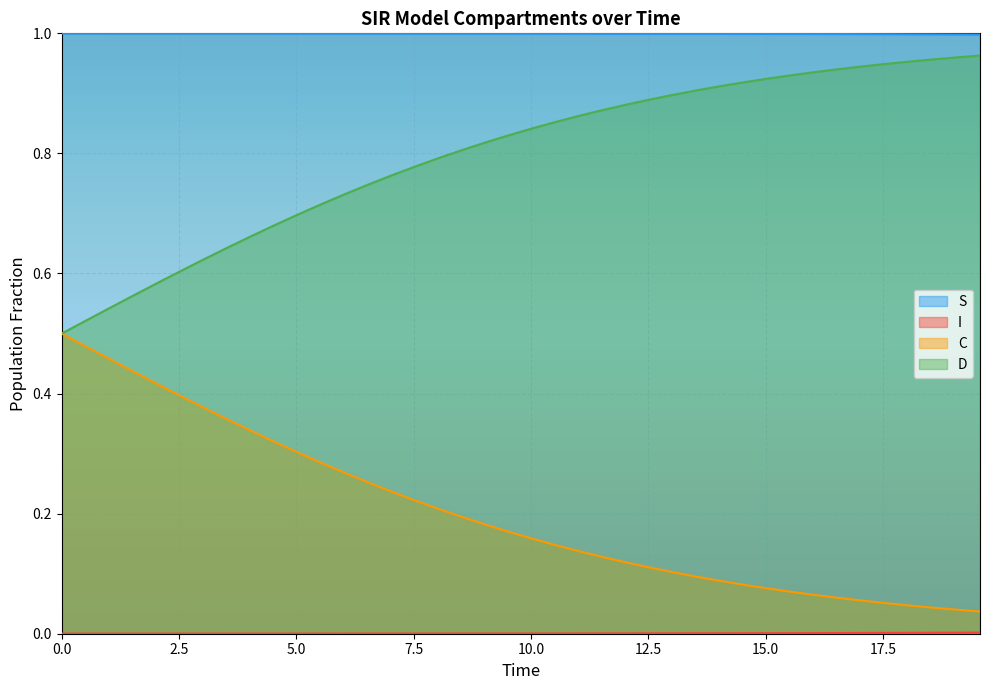

Rank the series by their average value, from lowest to highest.

I, C, D, S